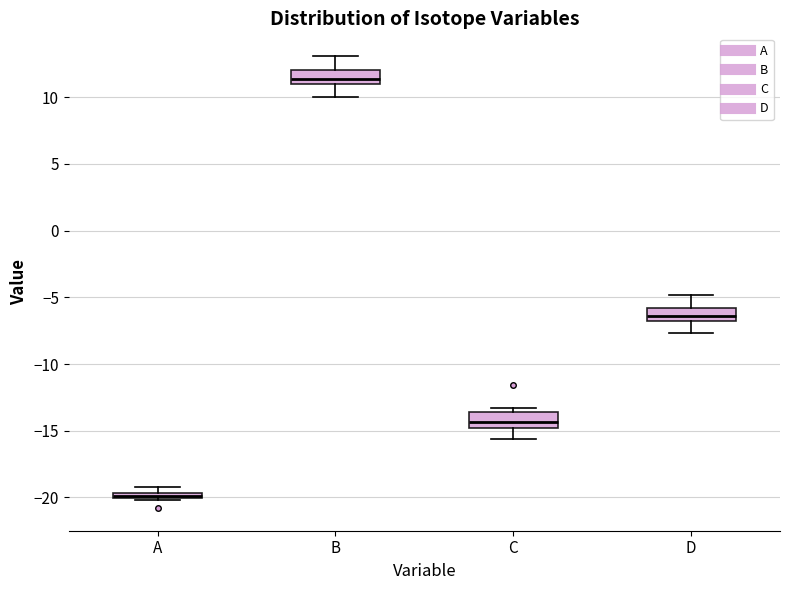

Where is the lower edge of the box for C on the y-axis? The values are not printed on the chart, so give them approximately, as read against the axis.

-15.0